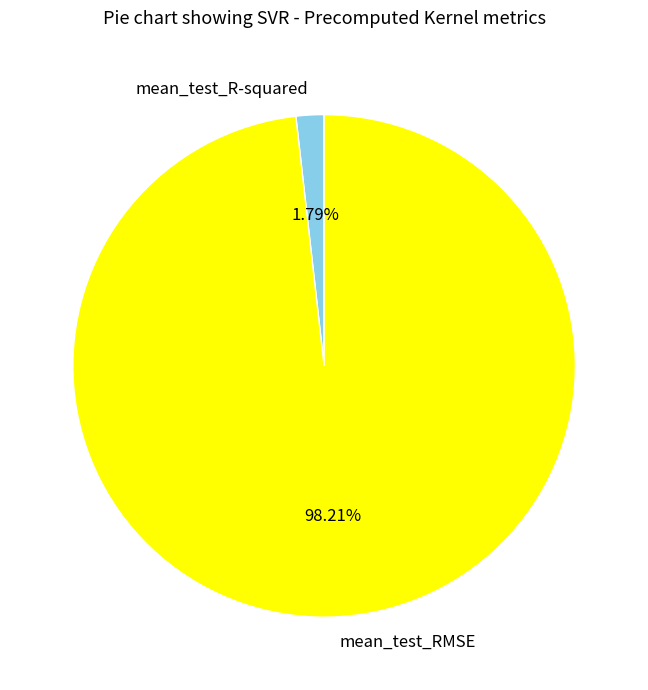

Which slice is the smallest?

mean_test_R-squared